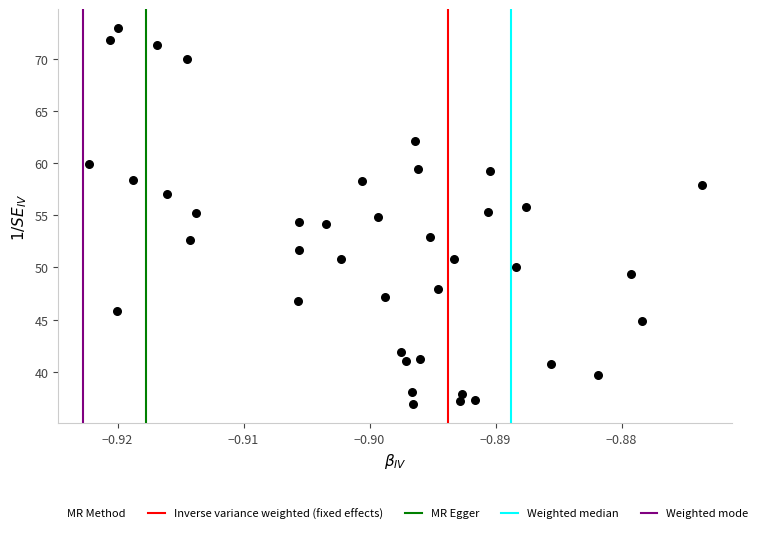

What is the range of Y values (max minus min)?

36.1